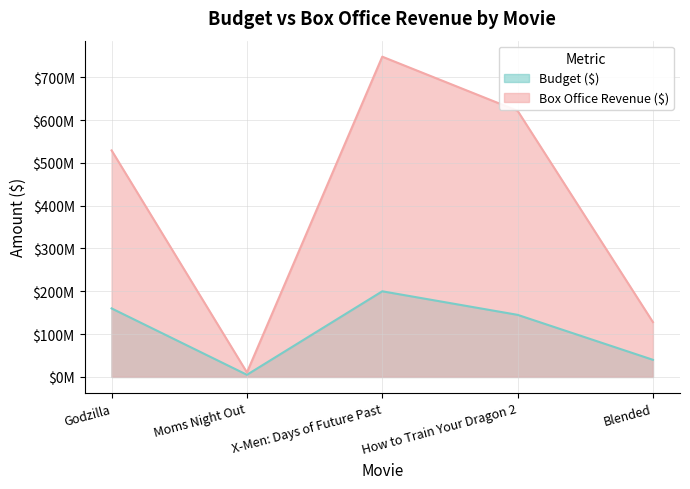

Count the Box Office Revenue ($) values in the range 128000000 to 621500000.

3